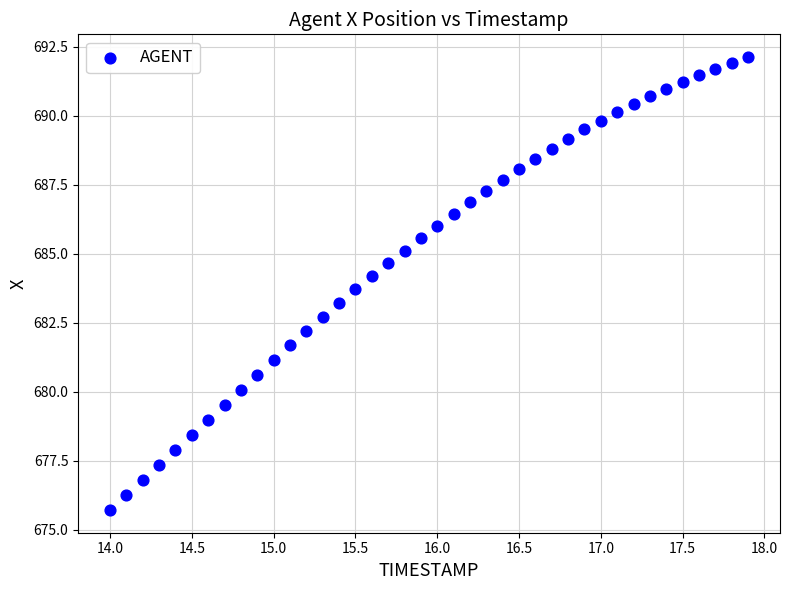

What is the range of Y values (max minus min)?

16.4